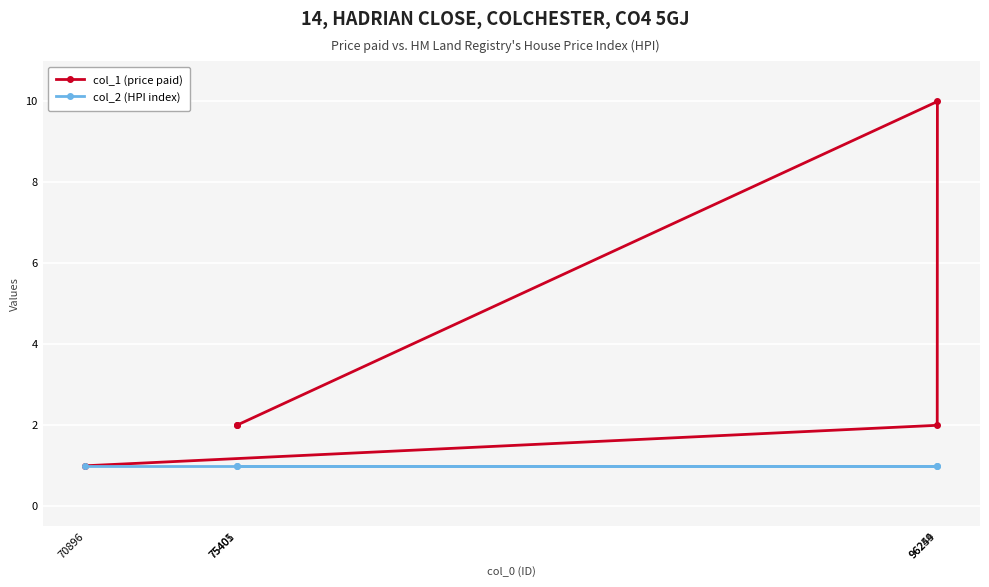

What is the value of the col_1 (price paid) point at the 1st from the left?

1